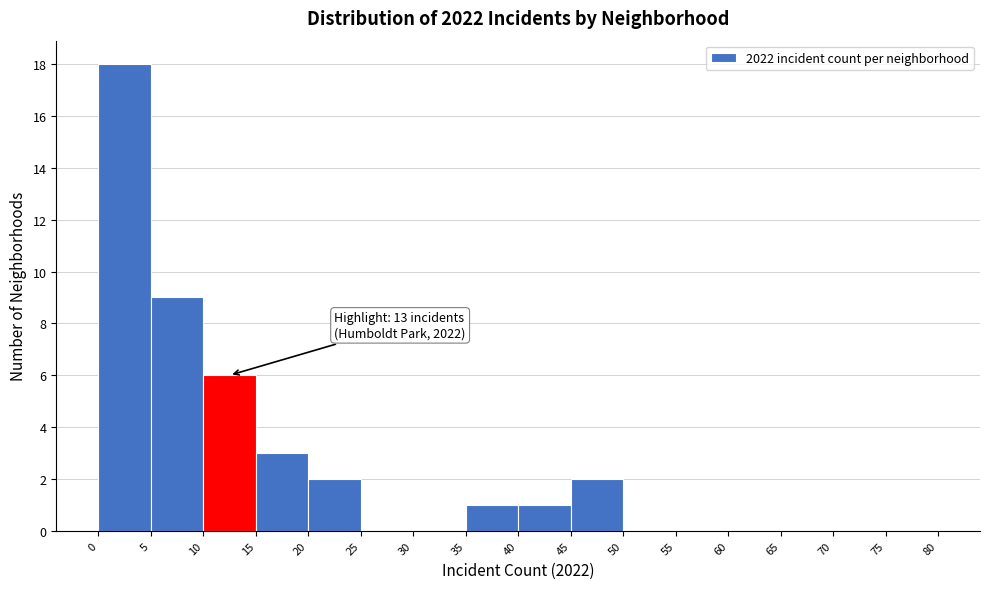

Over which range of the x-axis is the bar tallest?

0 to 5